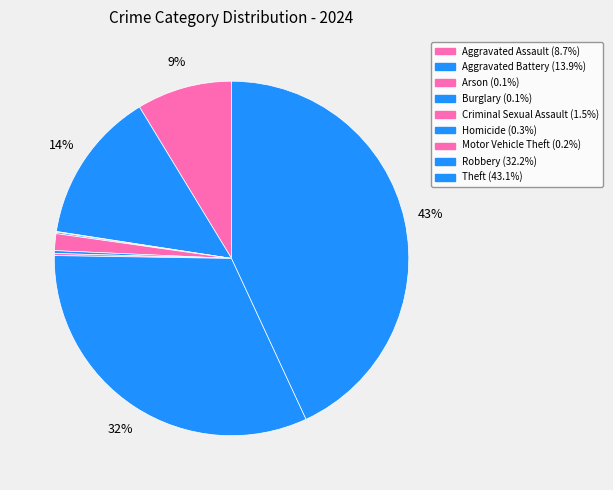

Is it true that Robbery is 38% of the pie?

False